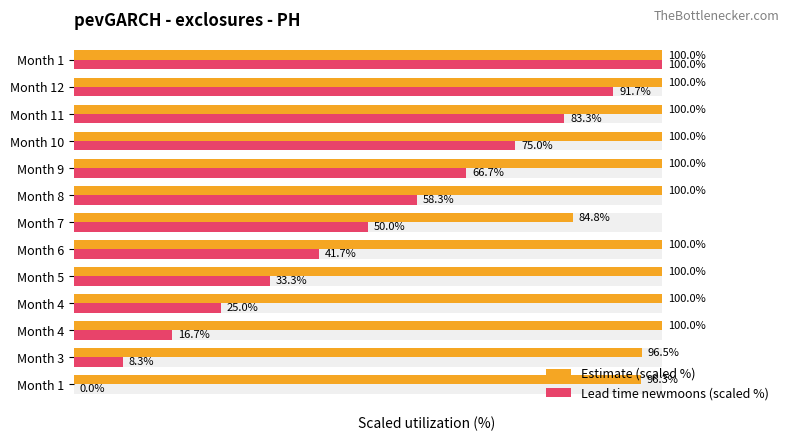

How many bars are there in total?

26